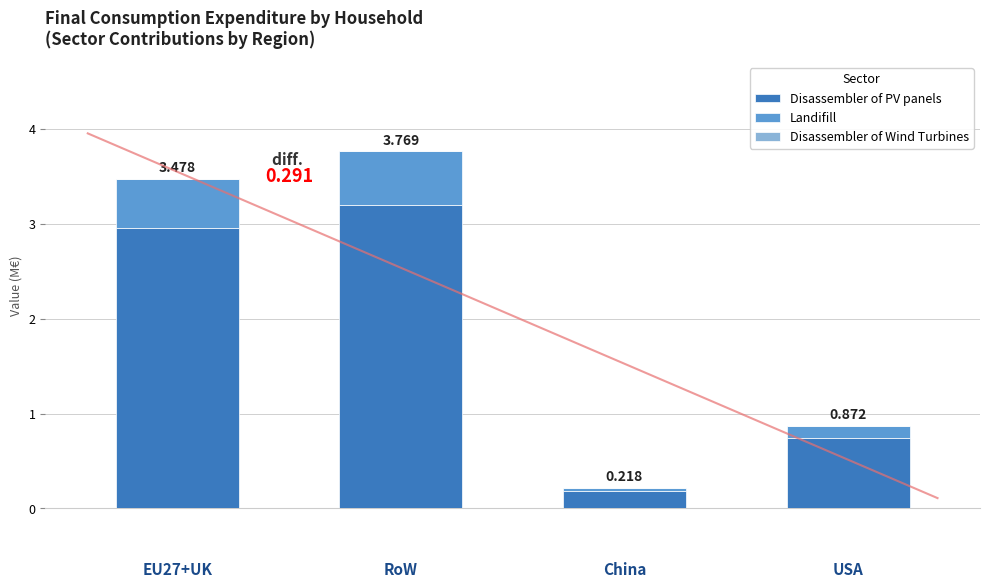

Are the bars grouped side by side (vs. stacked)?

No